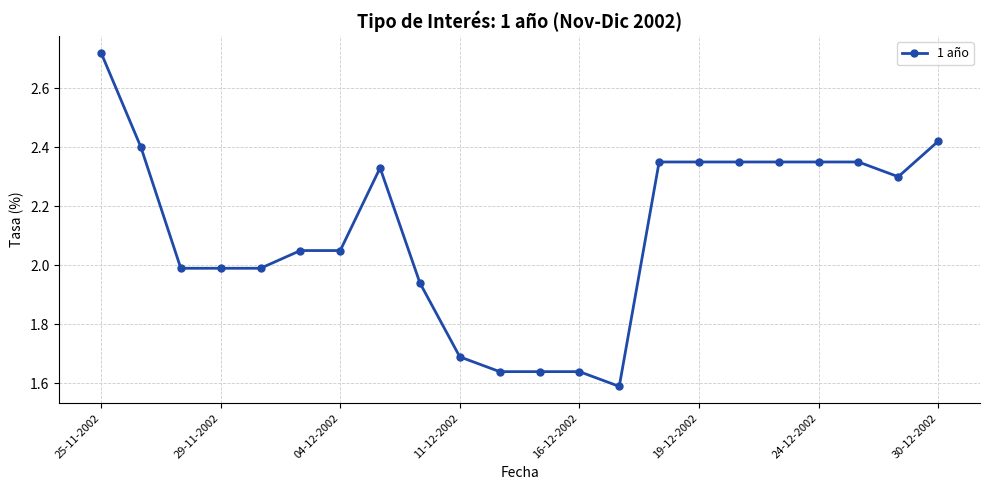

What is the average value?

2.1